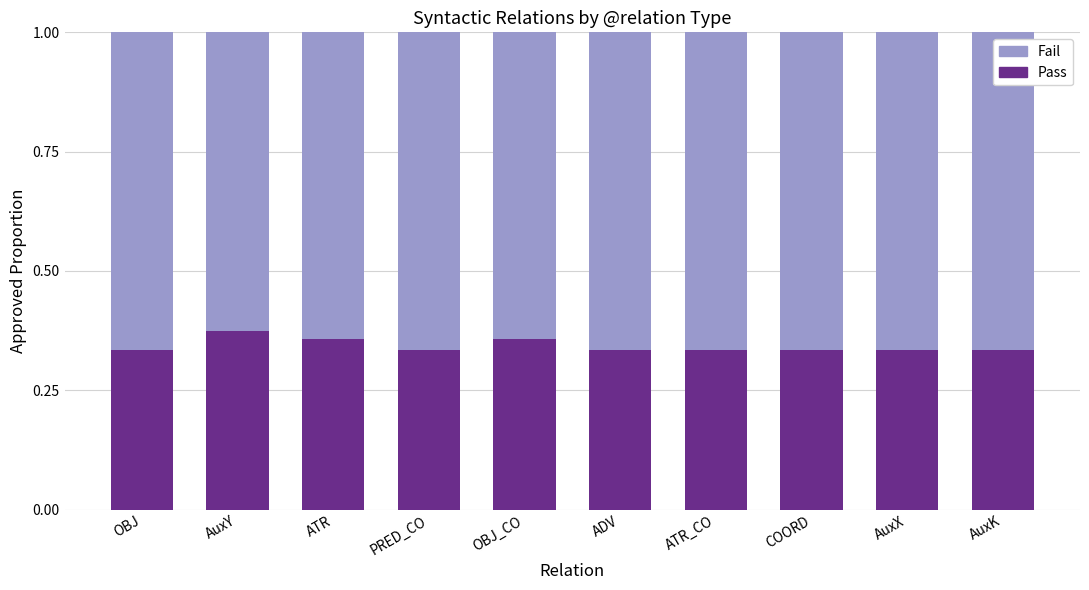

What are all the series names shown in the legend?

Fail, Pass